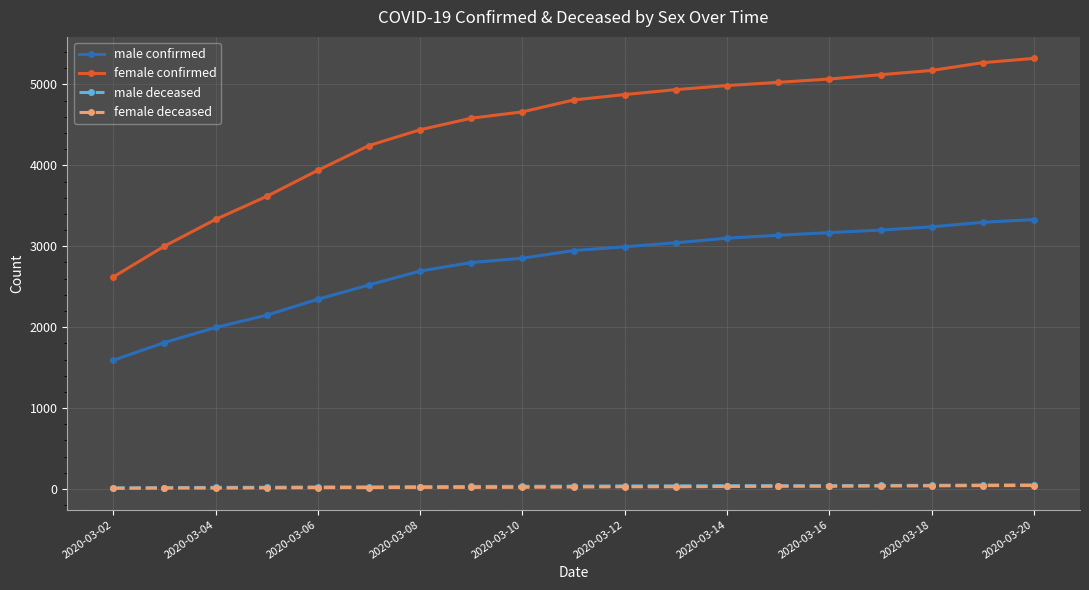

True or false: female deceased and female confirmed cross at least once.

False